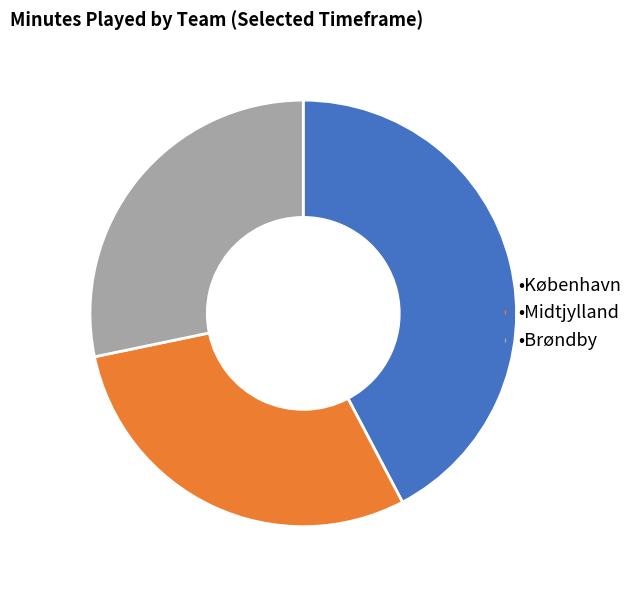

How many segments does this pie chart have?

3